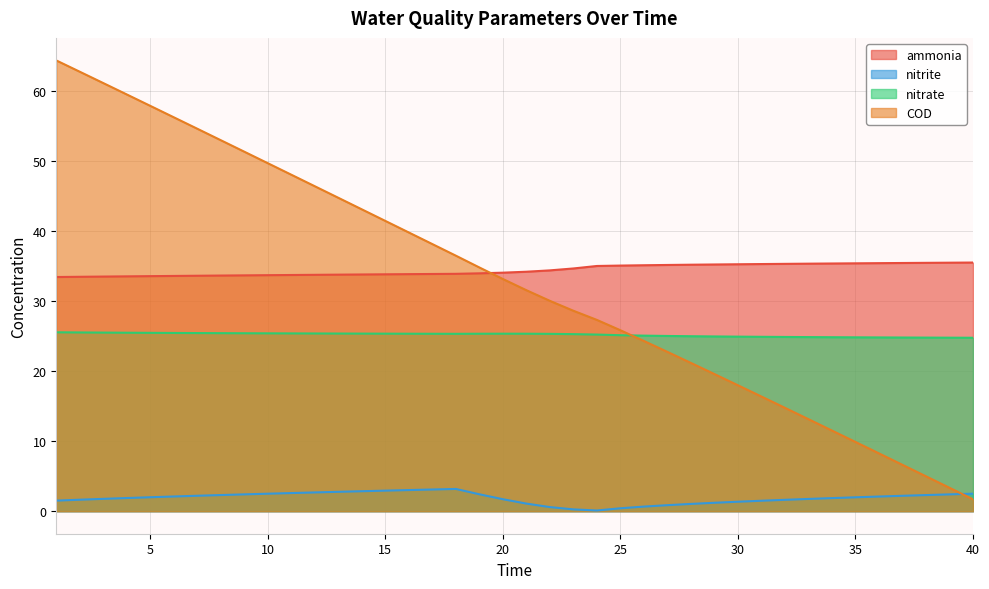

Is it true that ammonia equals 51.8 at 20?

False